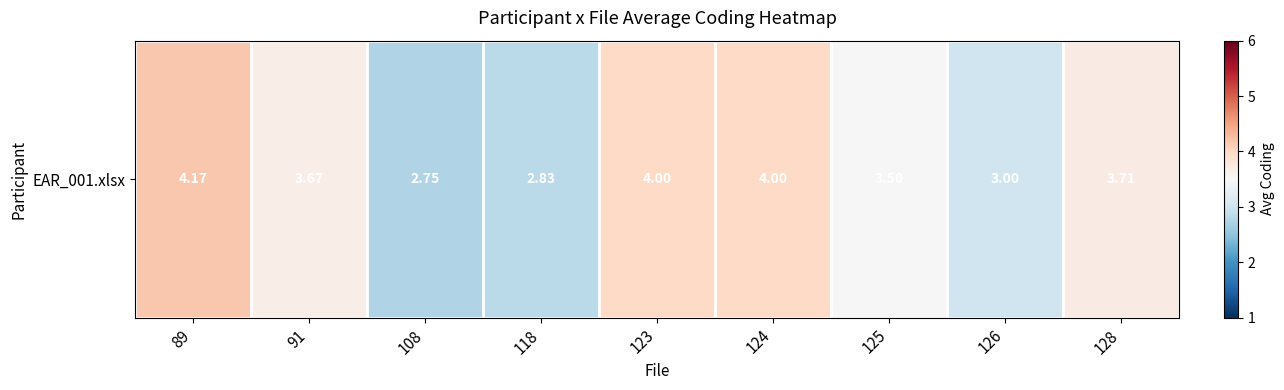

Which has a higher value, 108 or 125?

125